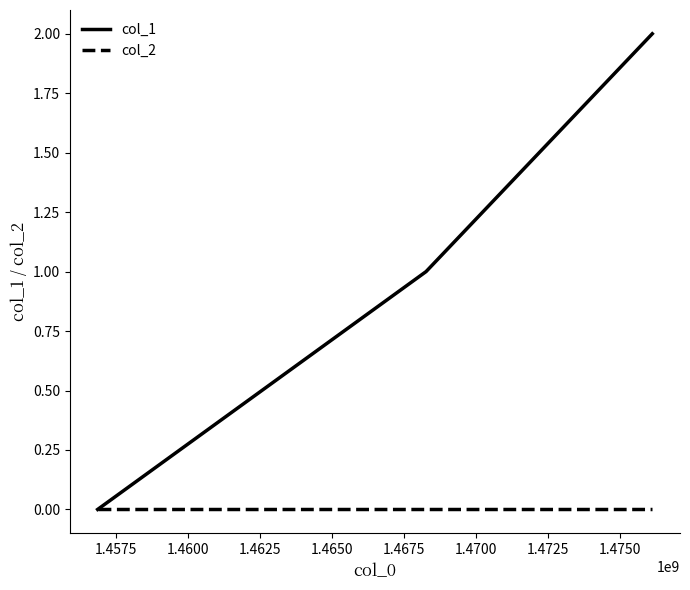

Which series has the widest spread of values?

col_1